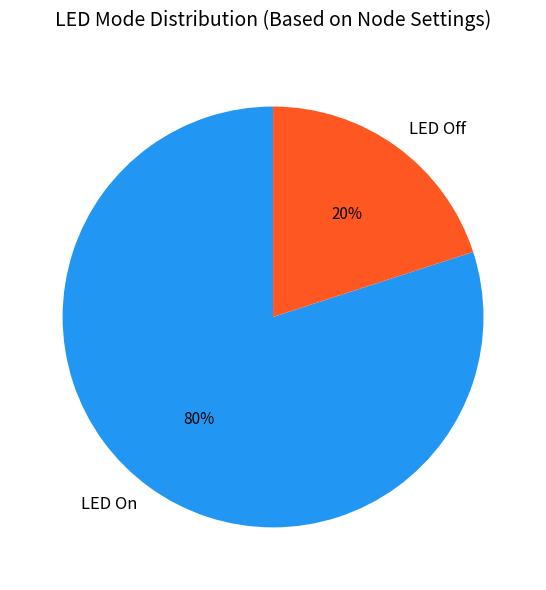

What percentage is the LED On slice, to the nearest percent?

80%